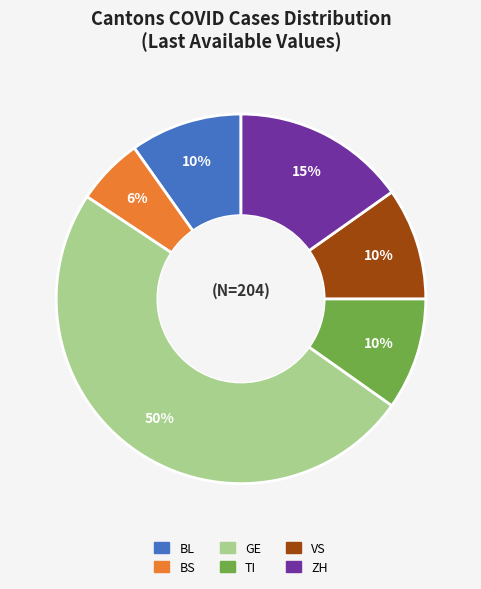

Combined, do ZH and VS account for over 50%?

No